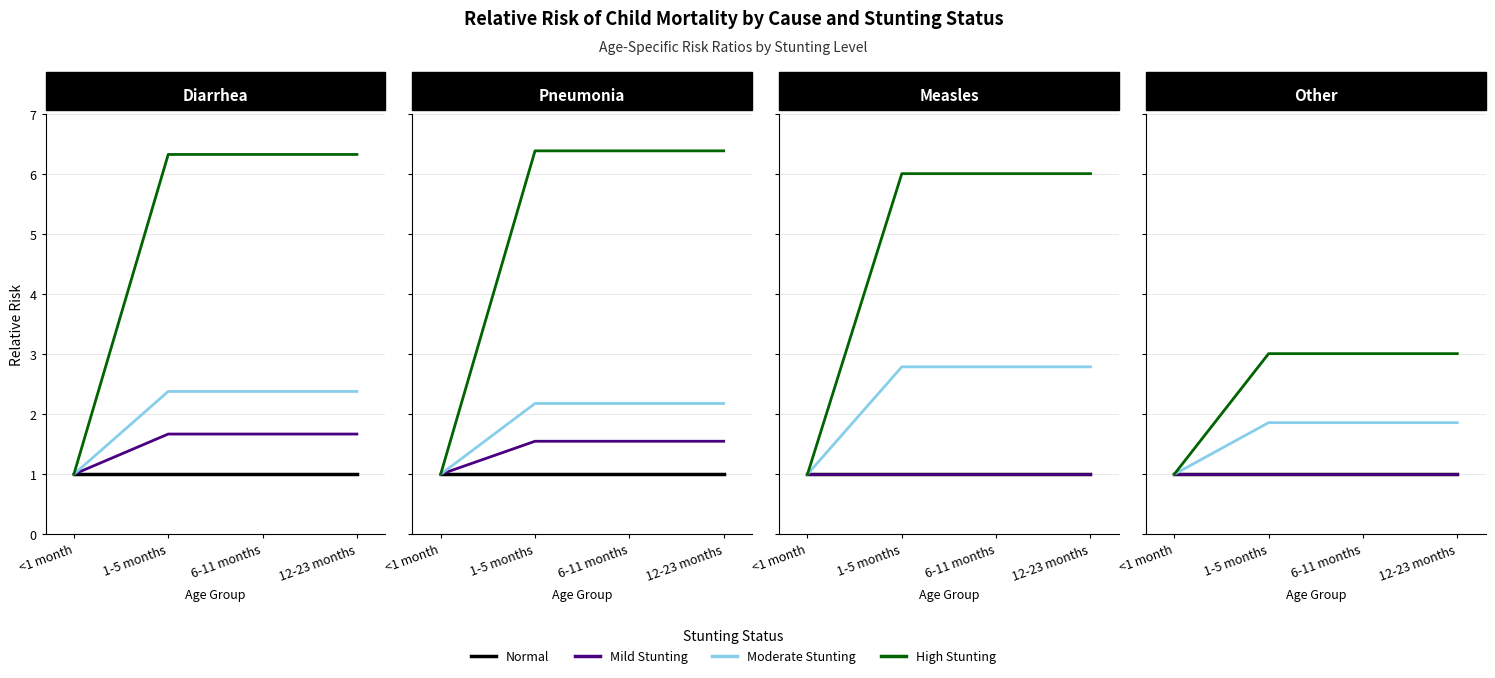

Is it true that normal equals 1.0 at <1 month?

True